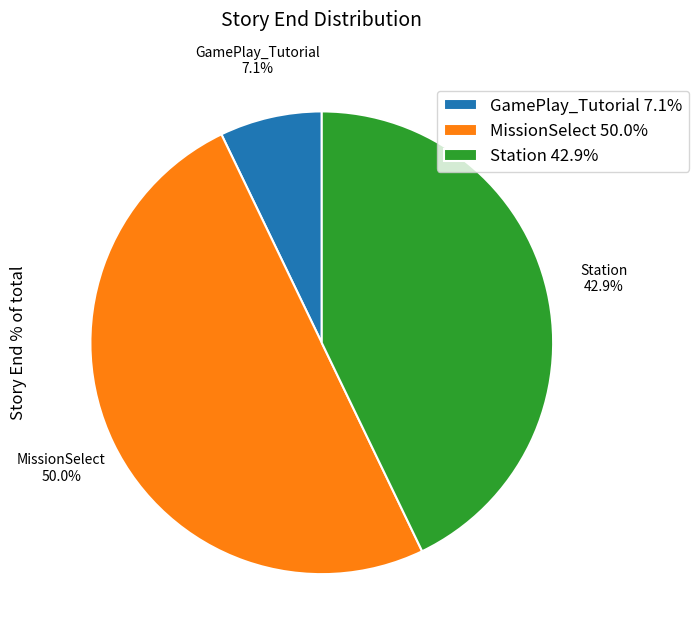

Does GamePlay_Tutorial represent more than half of the total?

No